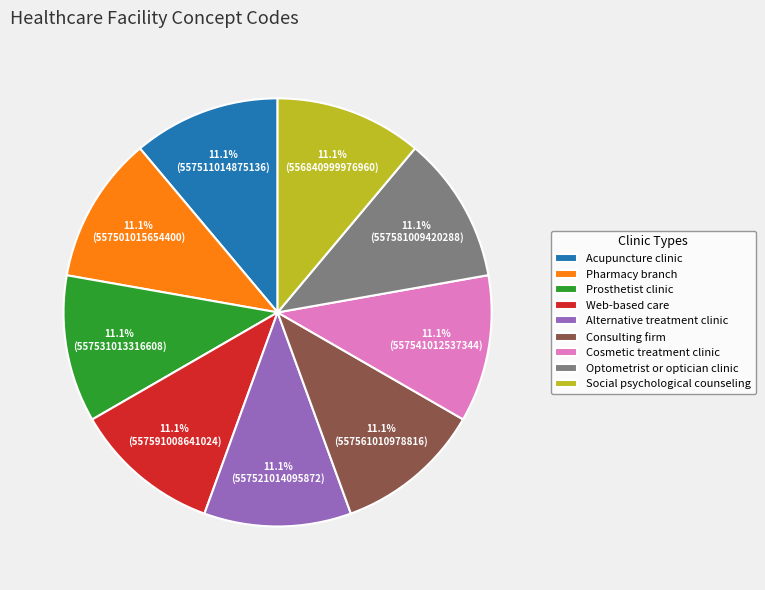

Is the sum of Optometrist or optician clinic and Prosthetist clinic greater than half?

No